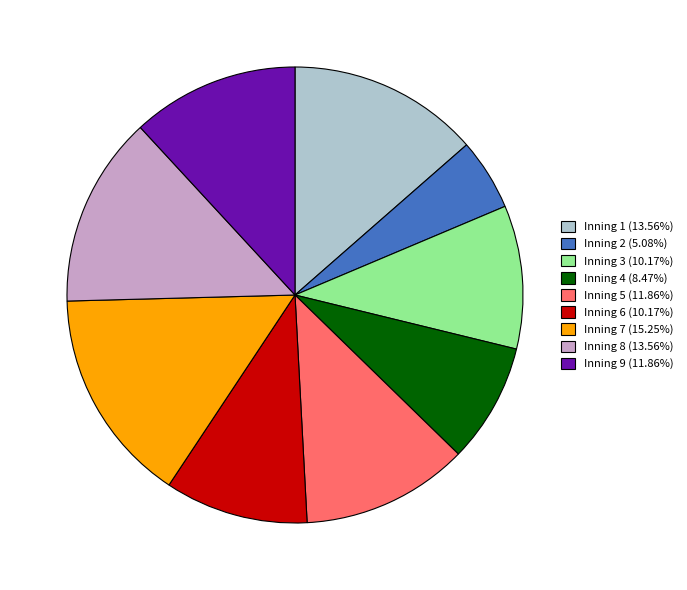

How many segments does this pie chart have?

9